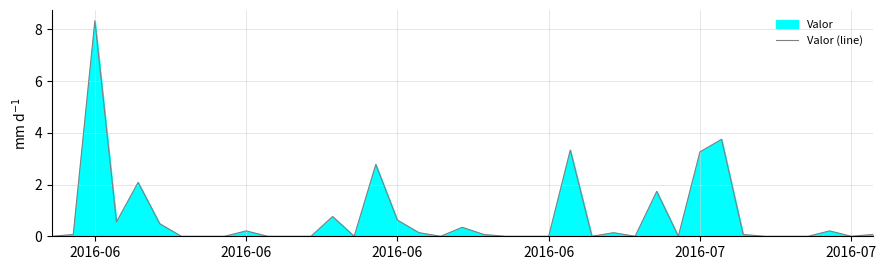

Does the chart have visible grid lines?

Yes